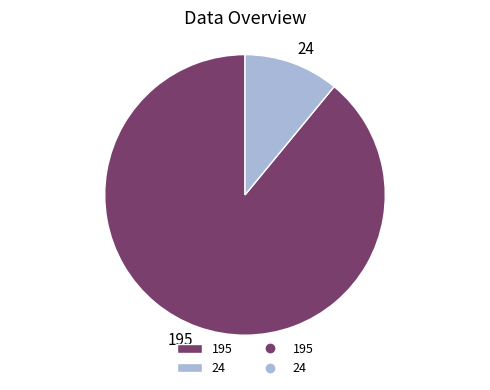

Is it true that 195 is 76% of the pie?

False